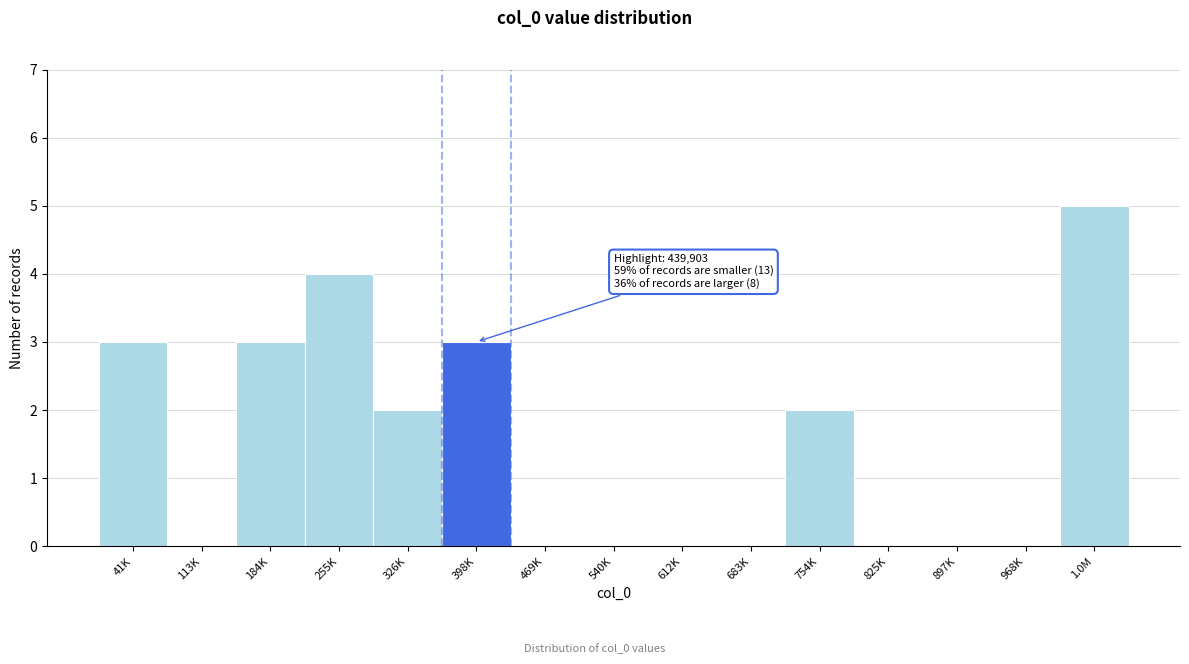

Reading left to right, extract all data points from this chart.

41K=3	113K=0	184K=3	255K=4	326K=2	398K=3	469K=0	540K=0	612K=0	683K=0	754K=2	825K=0	897K=0	968K=0	1.0M=5